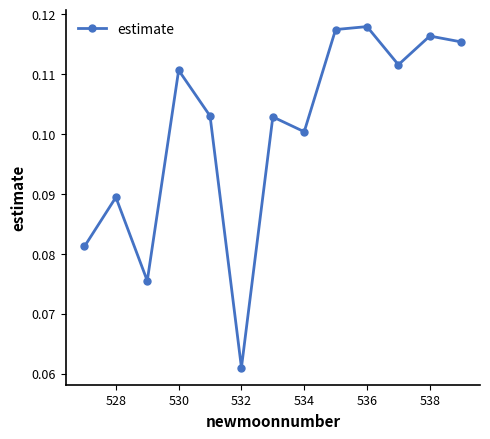

How many interior local valleys (lower than both neighbors) does the data have?

4